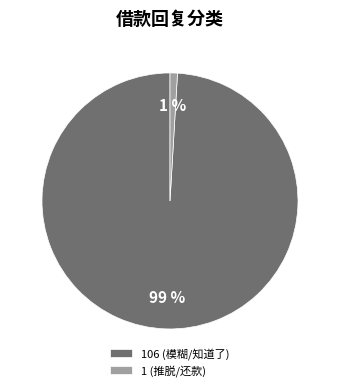

Which category has the biggest portion of the pie?

106 (模糊/知道了)